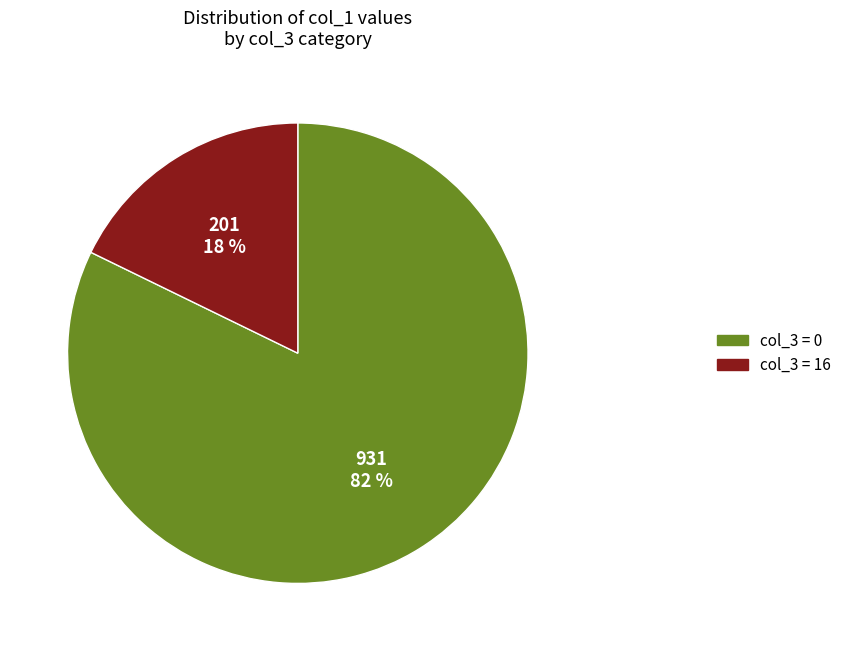

Is there any slice that represents more than half of the pie?

Yes